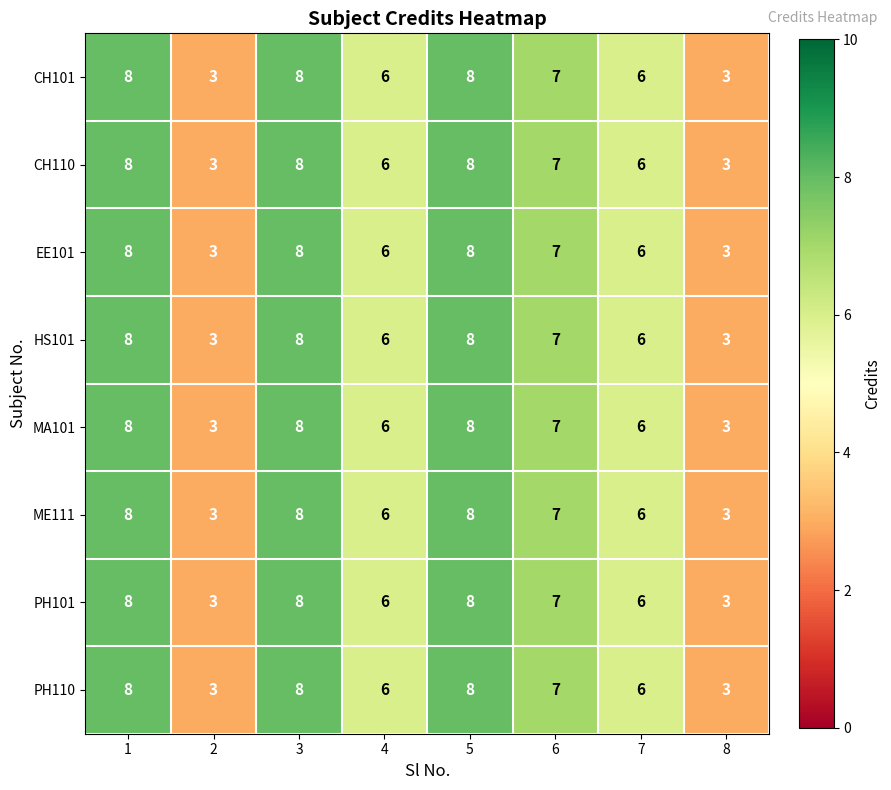

What is the highest value of the PH101 series?

8